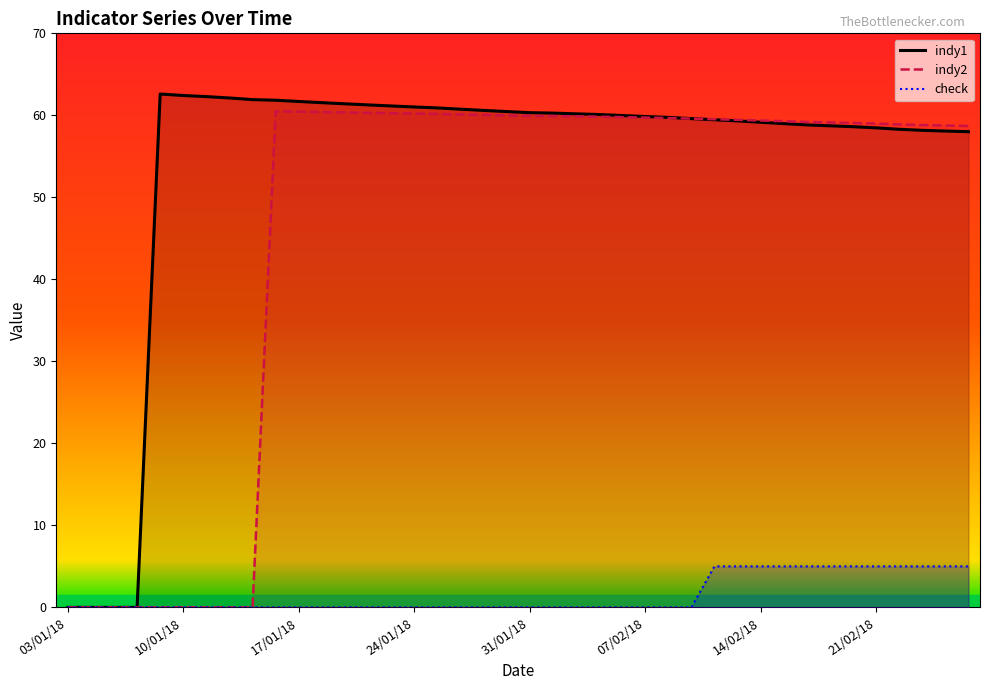

True or false: indy2 and indy1 intersect in this chart.

True